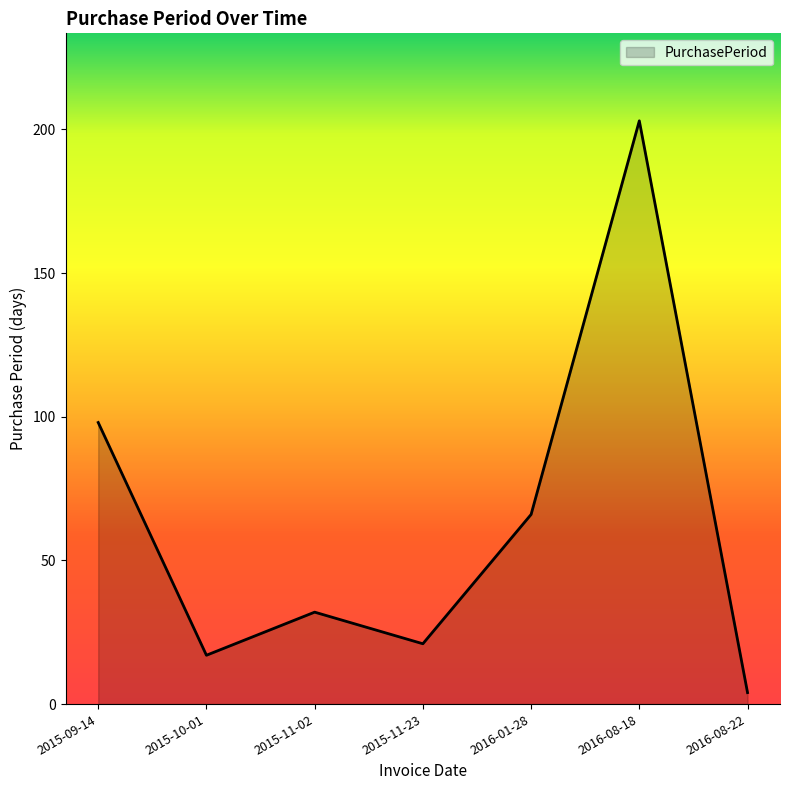

What value does the data have at 2016-01-28, to the nearest 5?

65